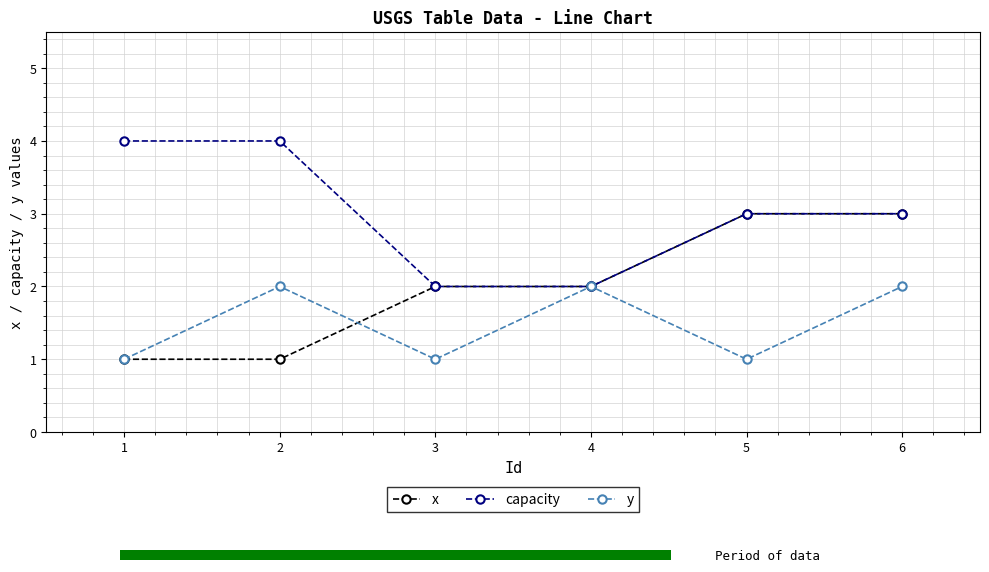

Reading left to right, extract all data points from this chart.

x: 1	1	2	2	3	3
capacity: 4	4	2	2	3	3
y: 1	2	1	2	1	2